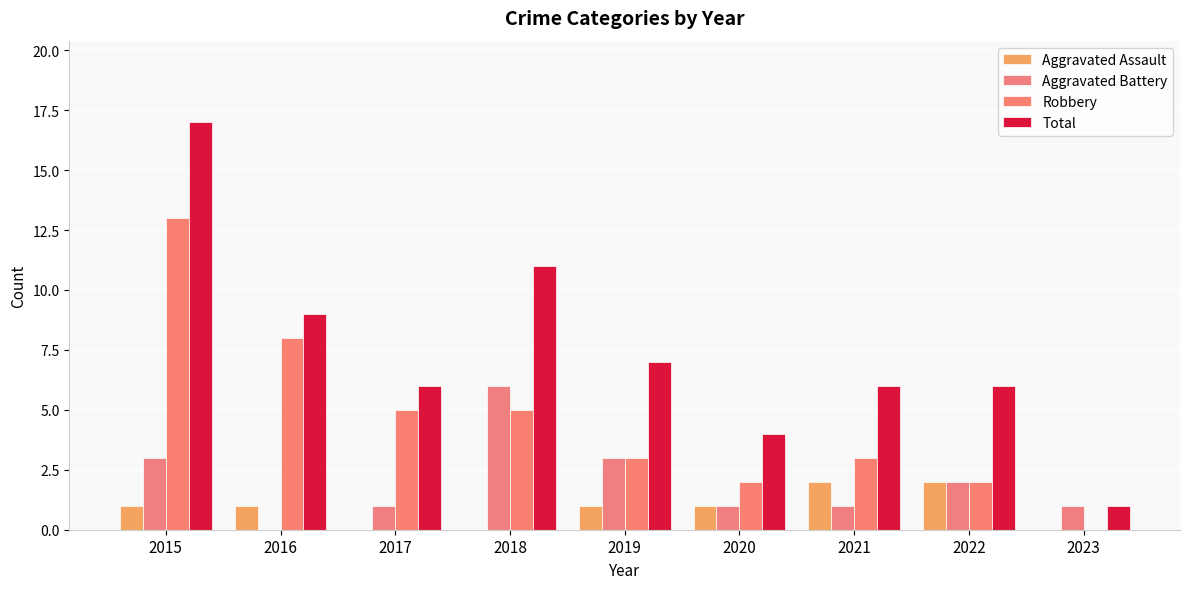

How many groups of bars are there?

9